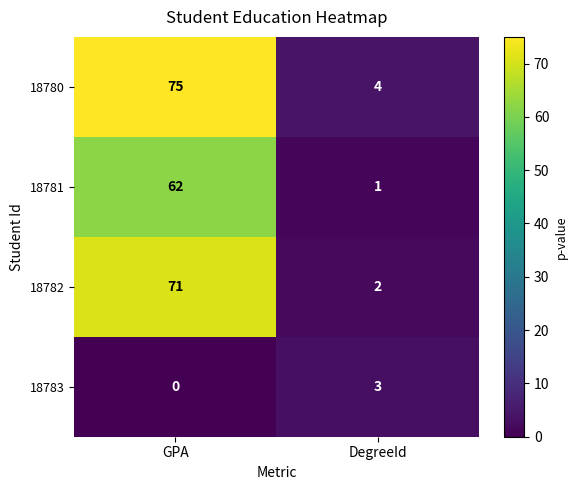

What is the maximum value shown in the chart?

75